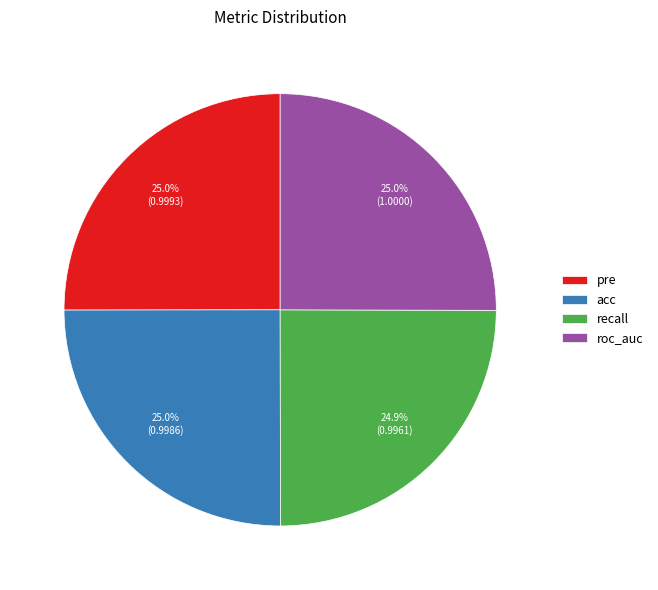

To the nearest percent, what portion does recall represent?

25%